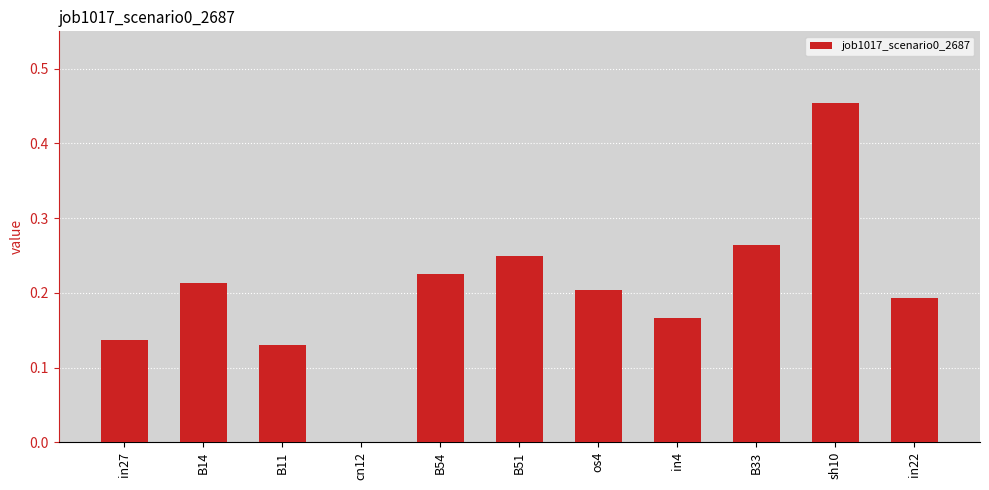

Between in27 and in4, which is larger?

in4